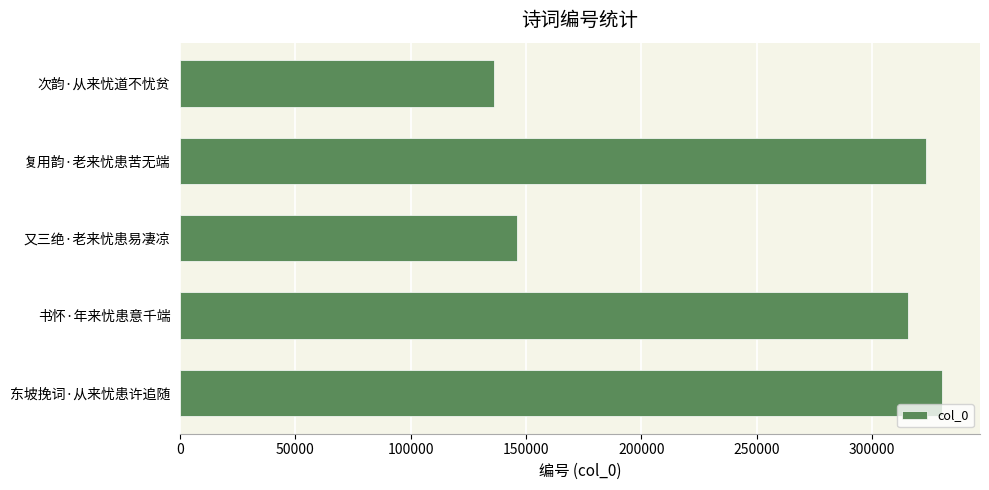

List the labels in order of value, largest first.

东坡挽词·从来忧患许追随, 复用韵·老来忧患苦无端, 书怀·年来忧患意千端, 又三绝·老来忧患易凄凉, 次韵·从来忧道不忧贫